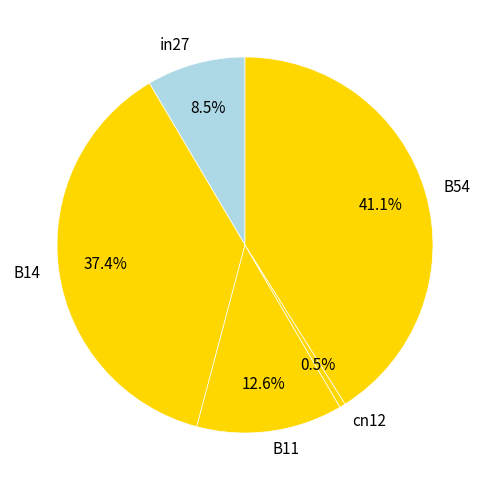

Does B54 represent more than half of the total?

No